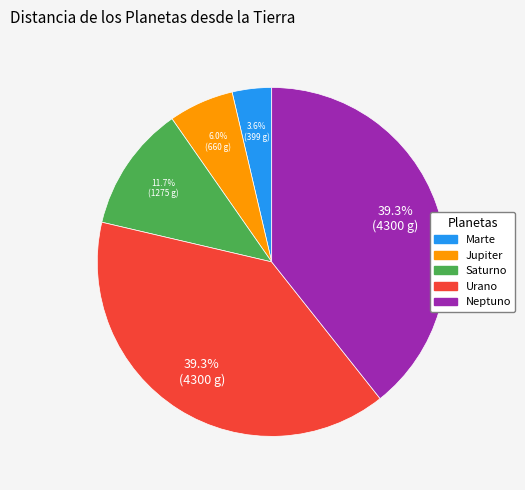

To the nearest percent, what is the combined percentage of Marte and Neptuno?

43%